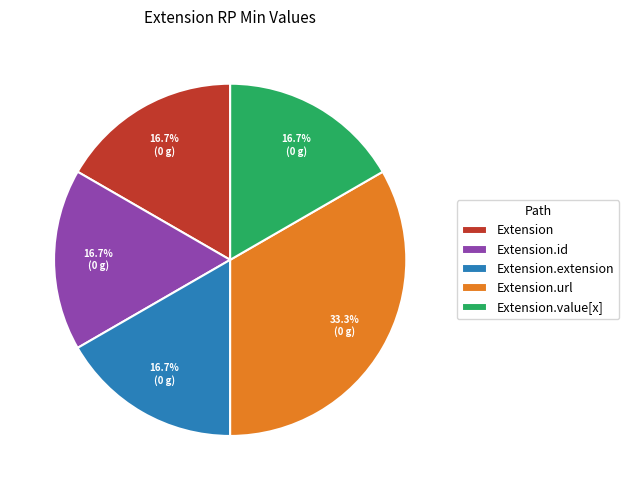

Is it true that Extension.url is 99% of the pie?

False